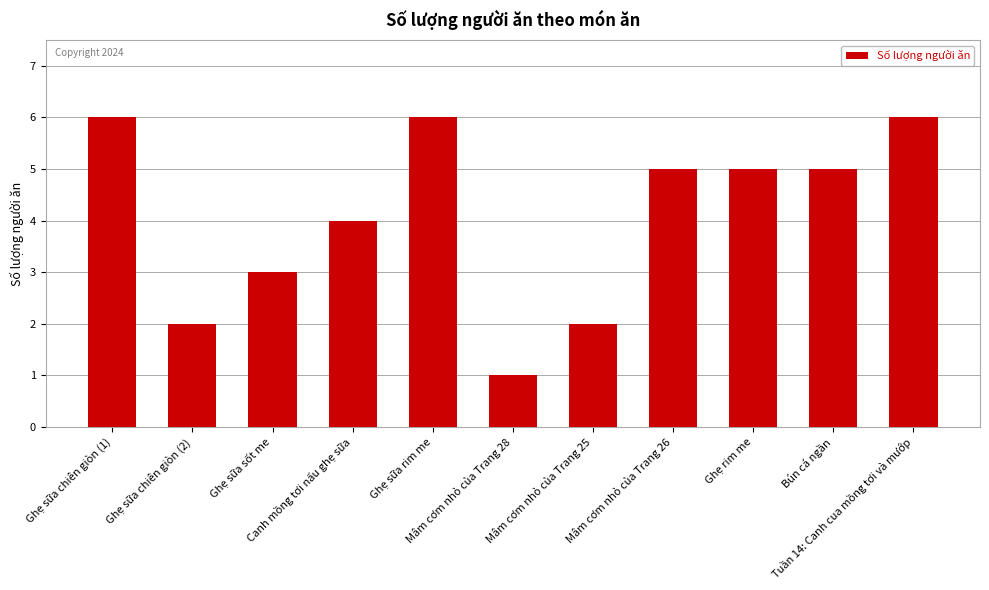

At which label is the value closest to 3?

Ghẹ sữa sốt me